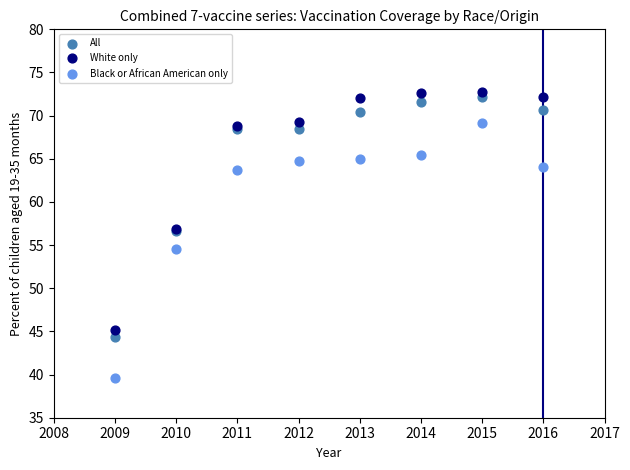

Which series has the widest spread of Y values?

Black or African American only